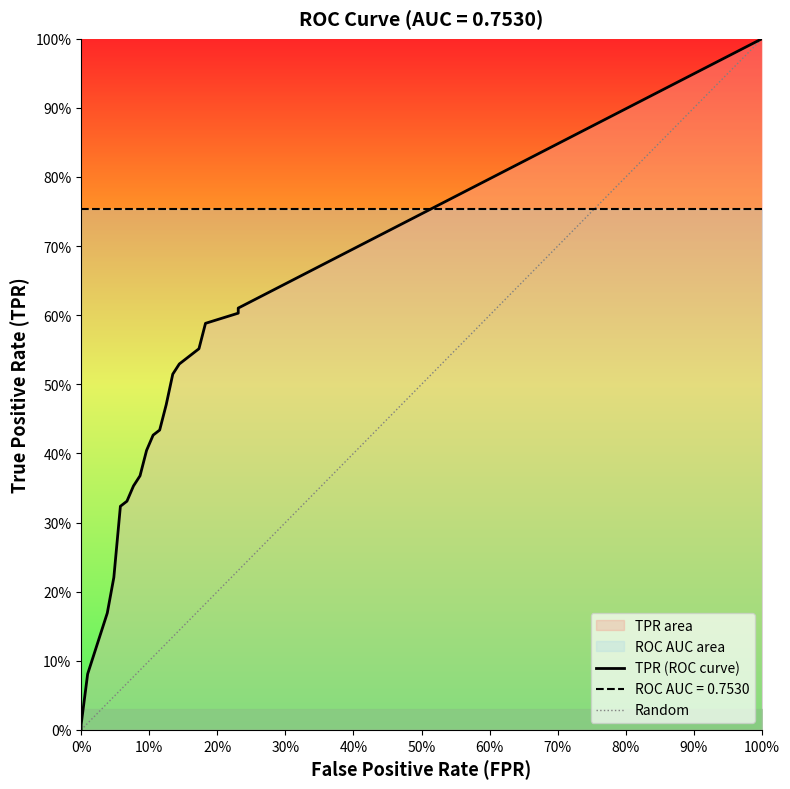

What is the value of the tpr point at the 38th from the left?

0.6